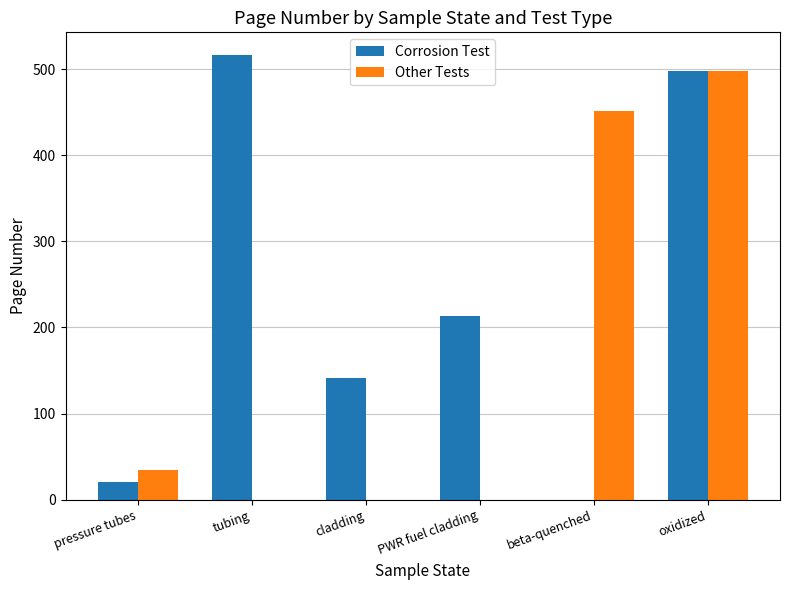

Is it true that Corrosion Test equals 774 at tubing?

False